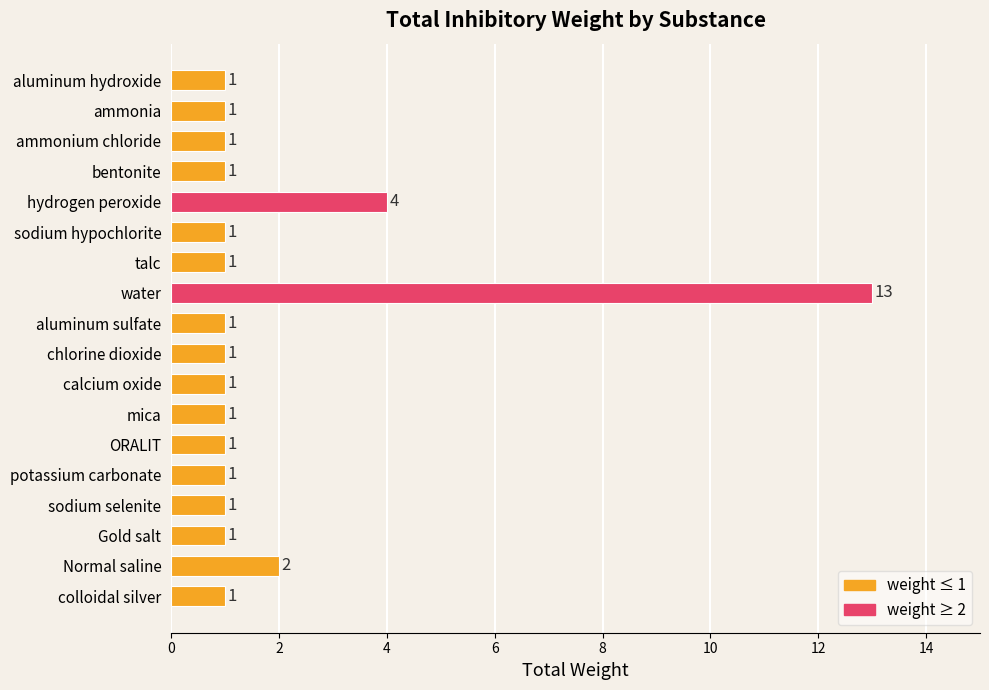

True or false: the data shows 0 at bentonite.

False